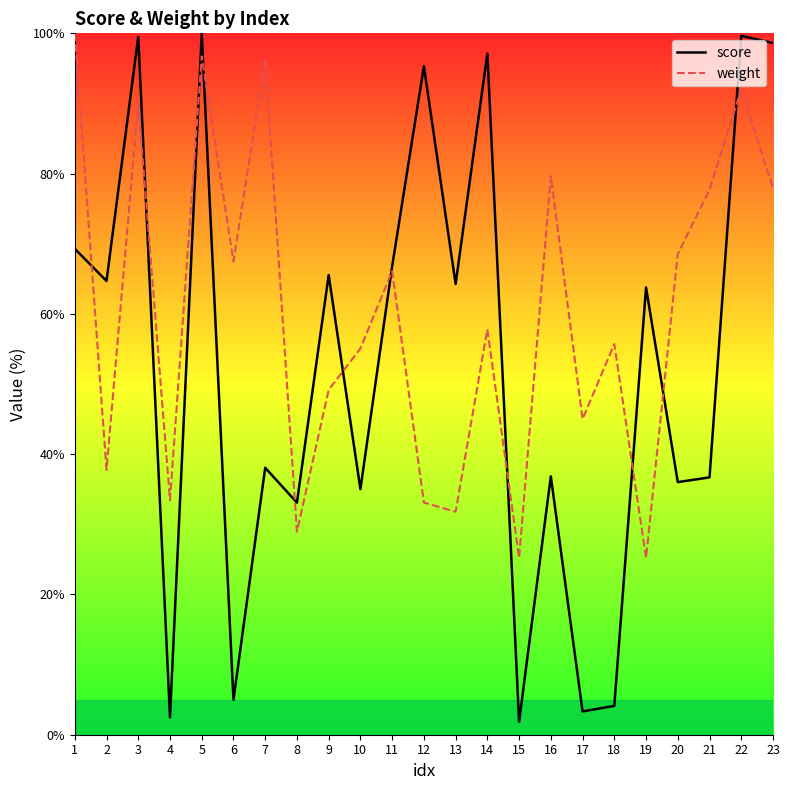

What are all the series names shown in the legend?

score, weight